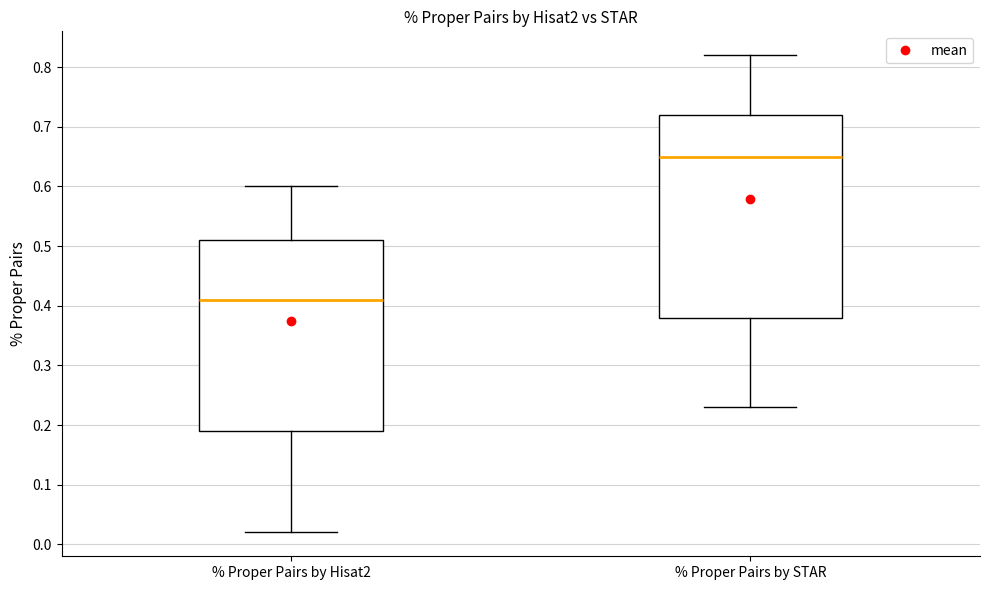

Which box's median line is the lowest?

% Proper Pairs by Hisat2